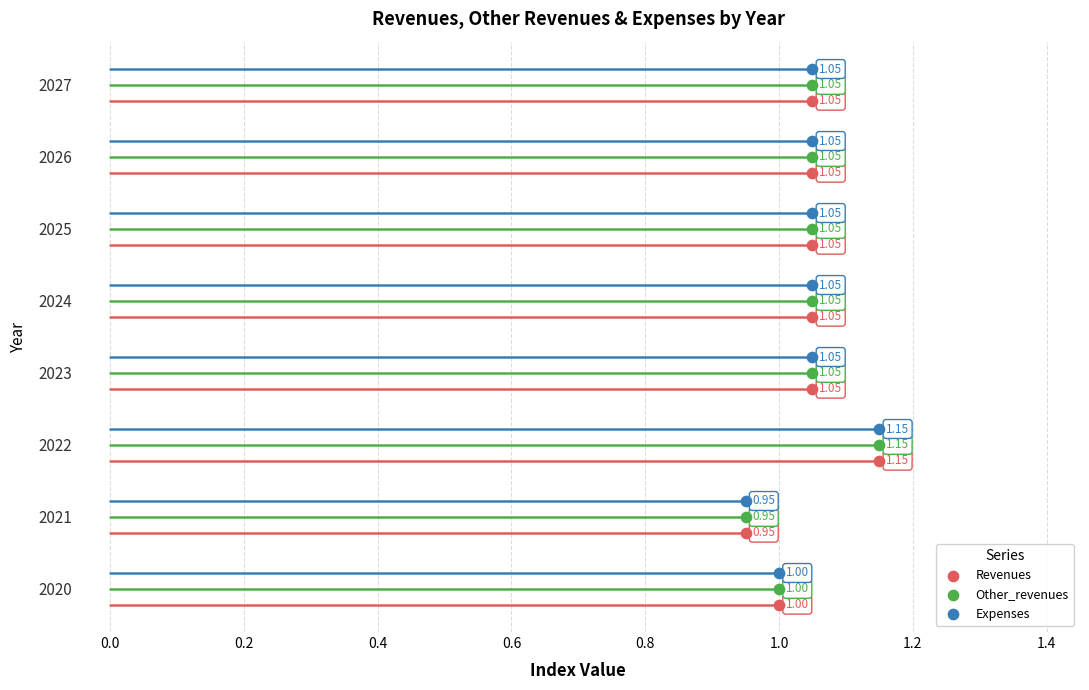

What are all the series names shown in the legend?

Revenues, Other_revenues, Expenses